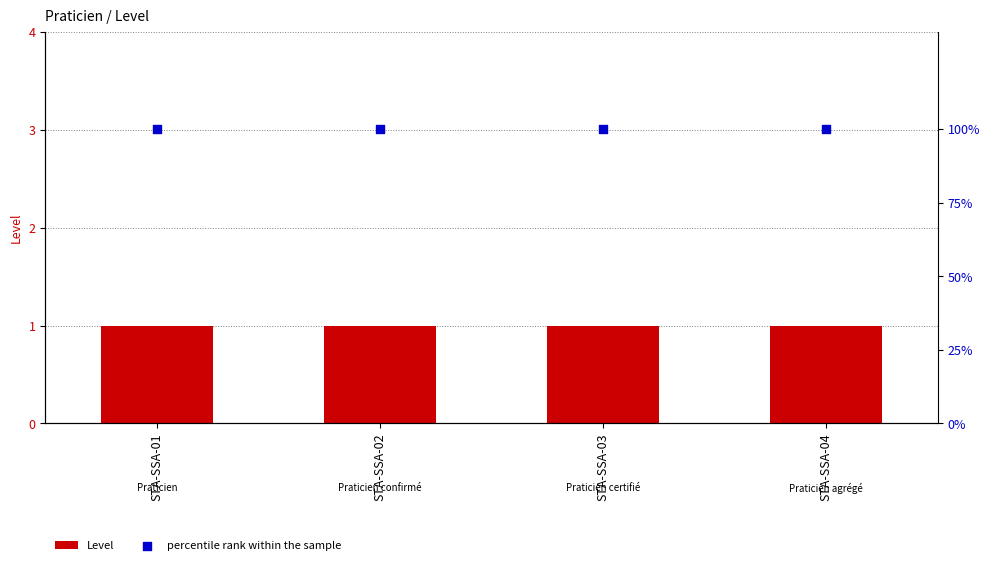

What are all the series names shown in the legend?

Level, percentile rank within the sample